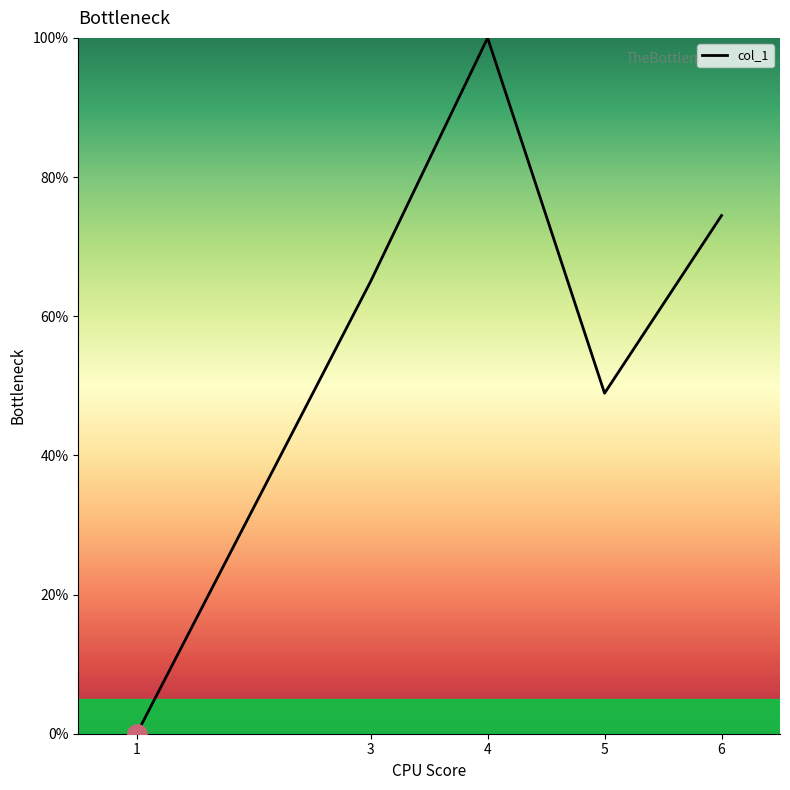

Approximately how many times larger is the value at 5 compared to 3?

0.8